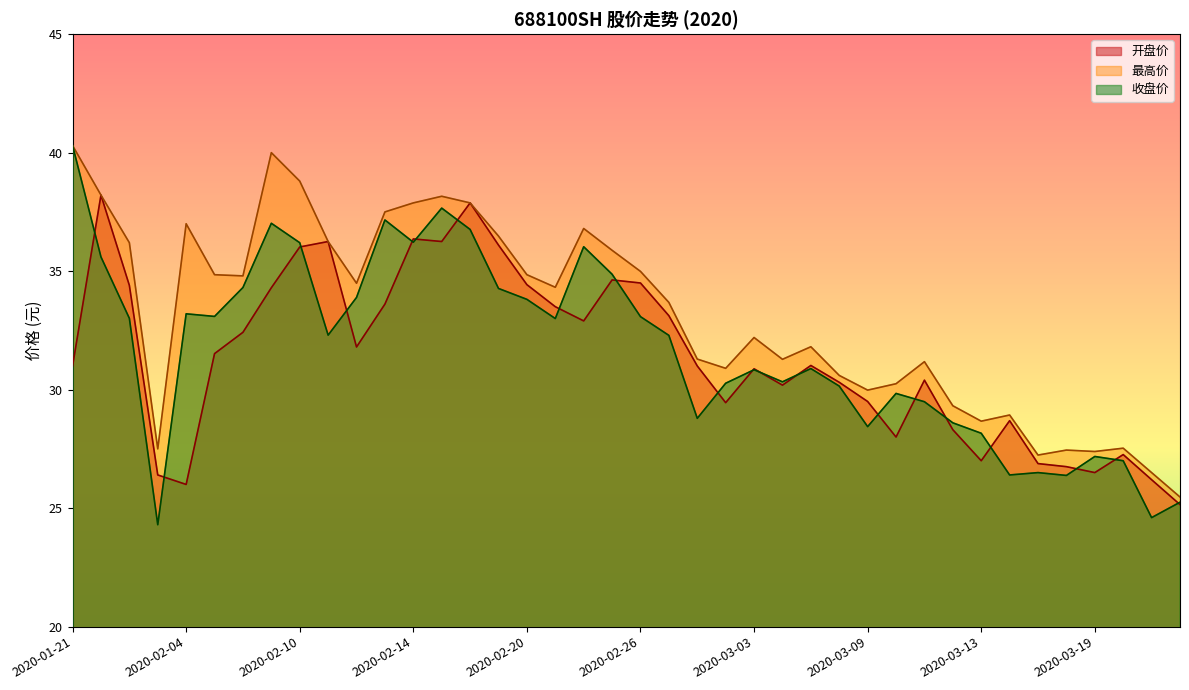

Which series has the widest spread of values?

收盘价